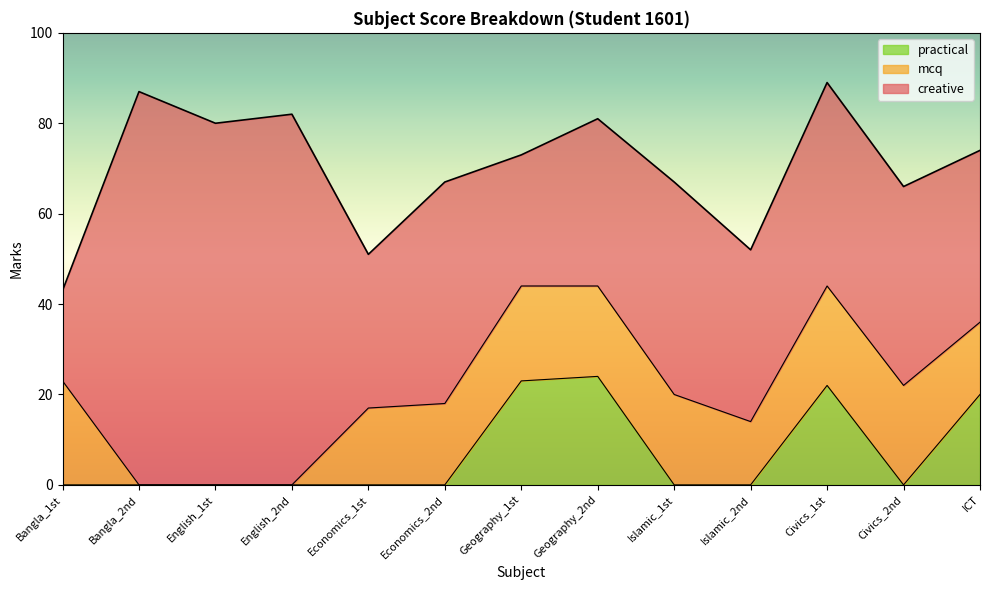

At which label is practical closest to 12?

ICT